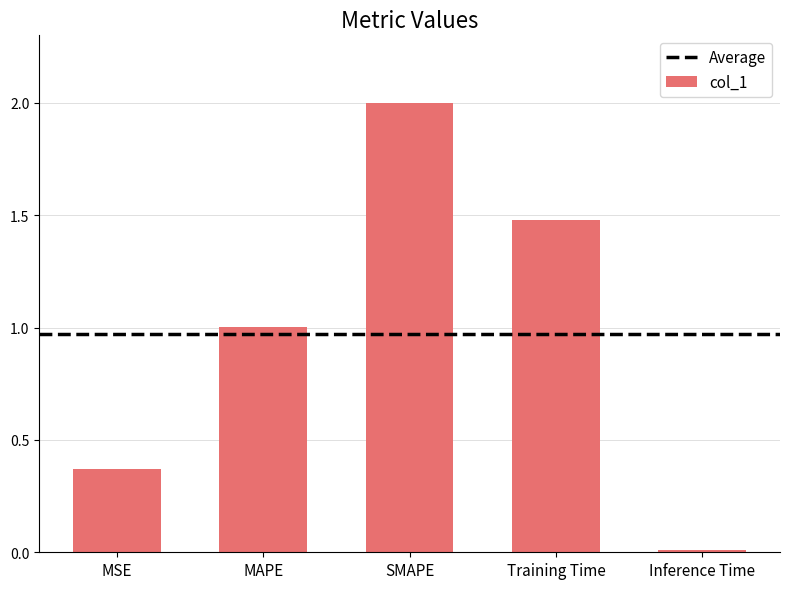

True or false: the data shows 1.5 at Training Time.

True